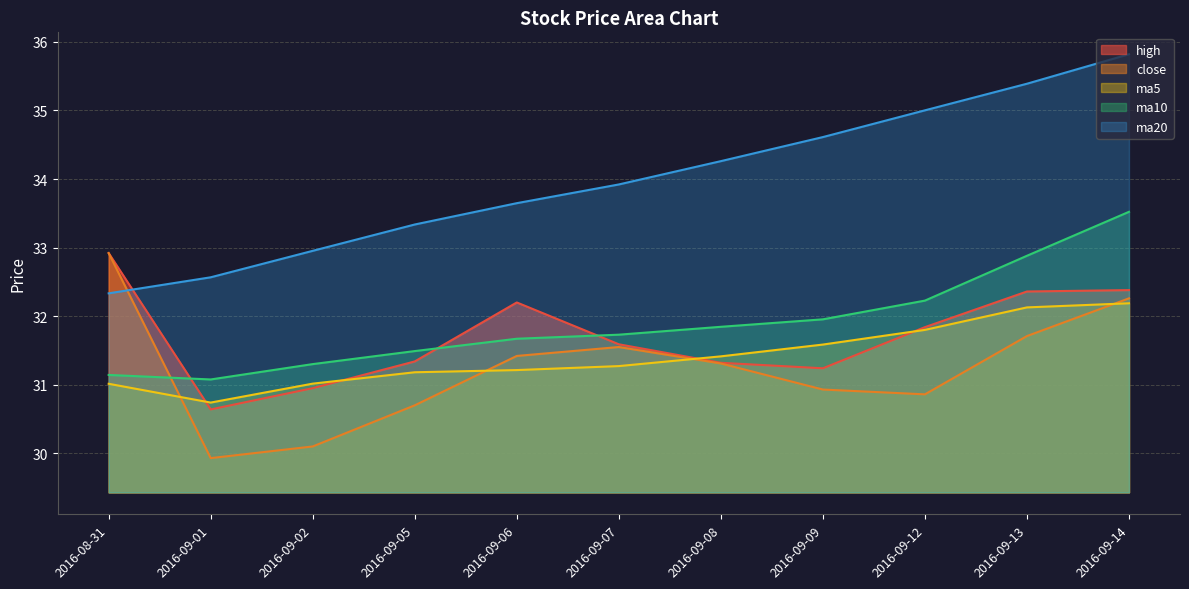

List the series in order of their peak value, lowest first.

ma5, high, close, ma10, ma20